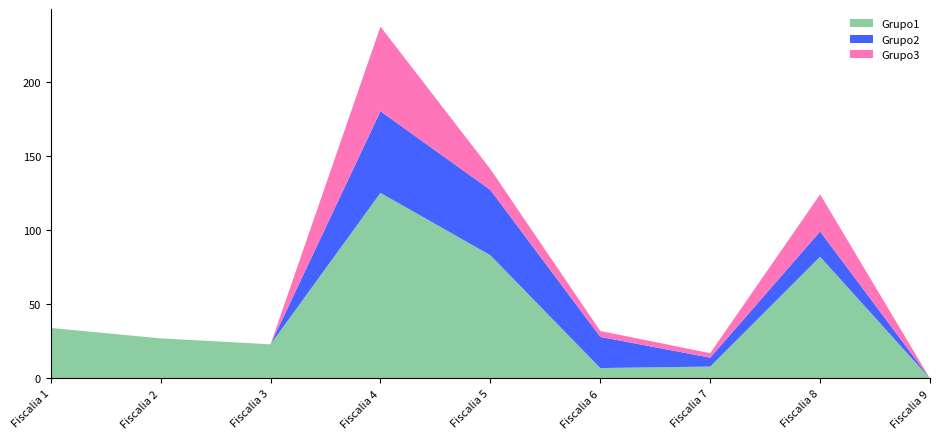

Reading left to right, what are all the values shown in this chart?

Grupo1: Fiscalia 1=34	Fiscalia 2=27	Fiscalia 3=23	Fiscalia 4=125	Fiscalia 5=83	Fiscalia 6=7	Fiscalia 7=8	Fiscalia 8=82	Fiscalia 9=0
Grupo2: Fiscalia 1=0	Fiscalia 2=0	Fiscalia 3=0	Fiscalia 4=55	Fiscalia 5=44	Fiscalia 6=21	Fiscalia 7=6	Fiscalia 8=17	Fiscalia 9=0
Grupo3: Fiscalia 1=0	Fiscalia 2=0	Fiscalia 3=0	Fiscalia 4=57	Fiscalia 5=14	Fiscalia 6=4	Fiscalia 7=3	Fiscalia 8=25	Fiscalia 9=0